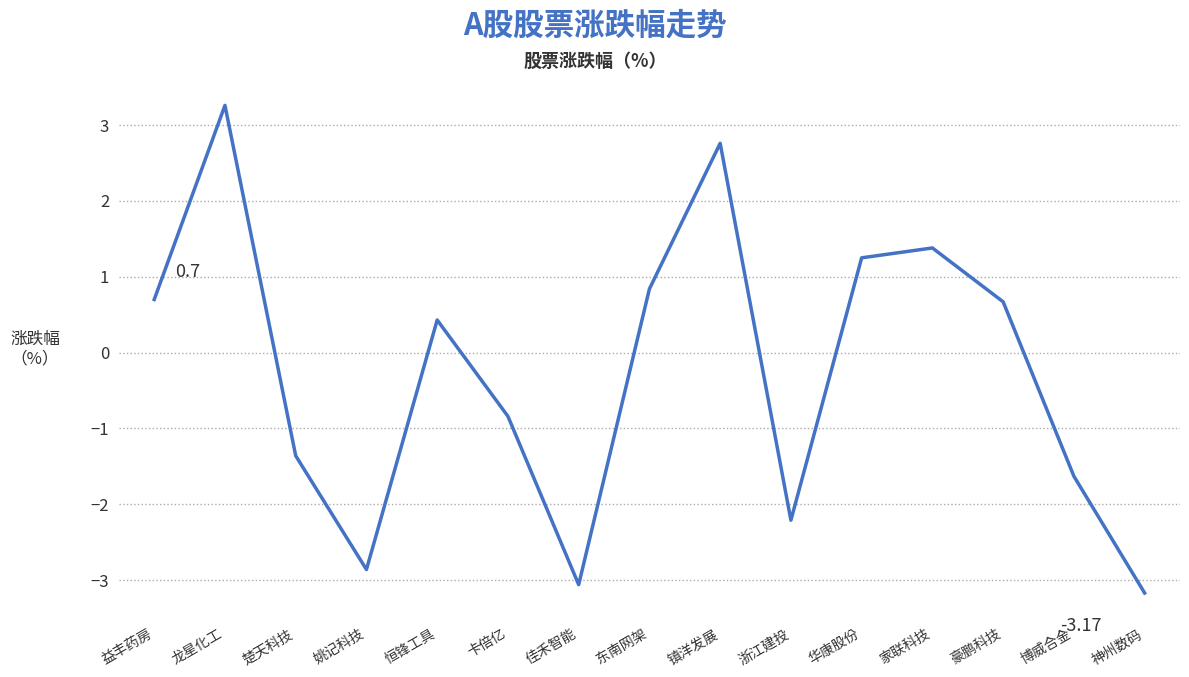

Count the number of categories in the chart.

15